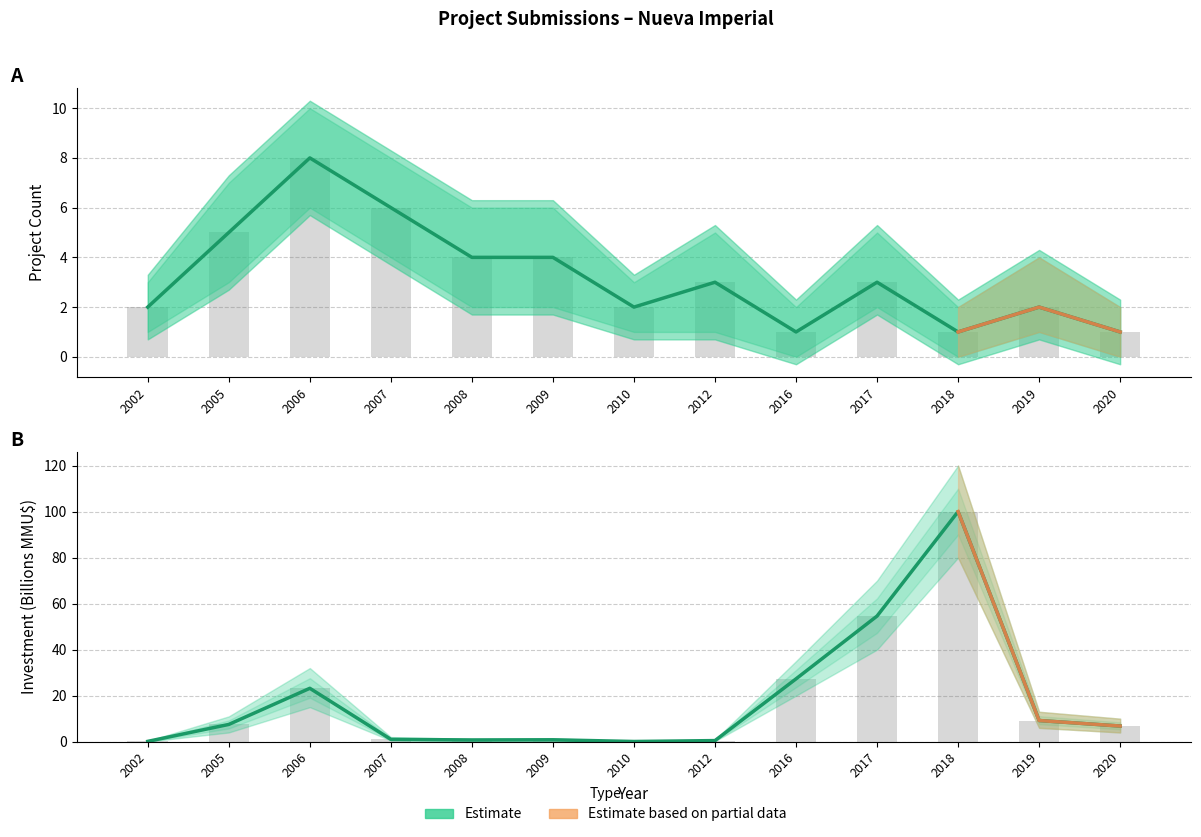

At which label is Investment (MMU$) closest to 50?

2017